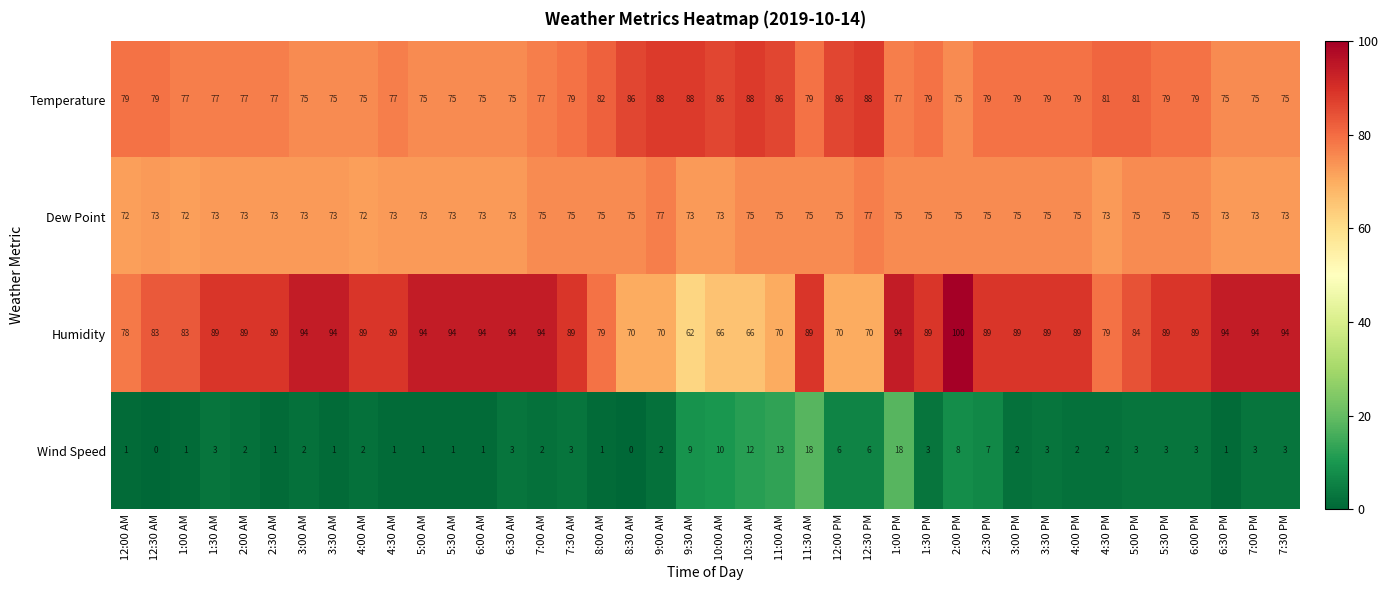

The Temperature series shows 17 at 2:00 AM. True or false?

False